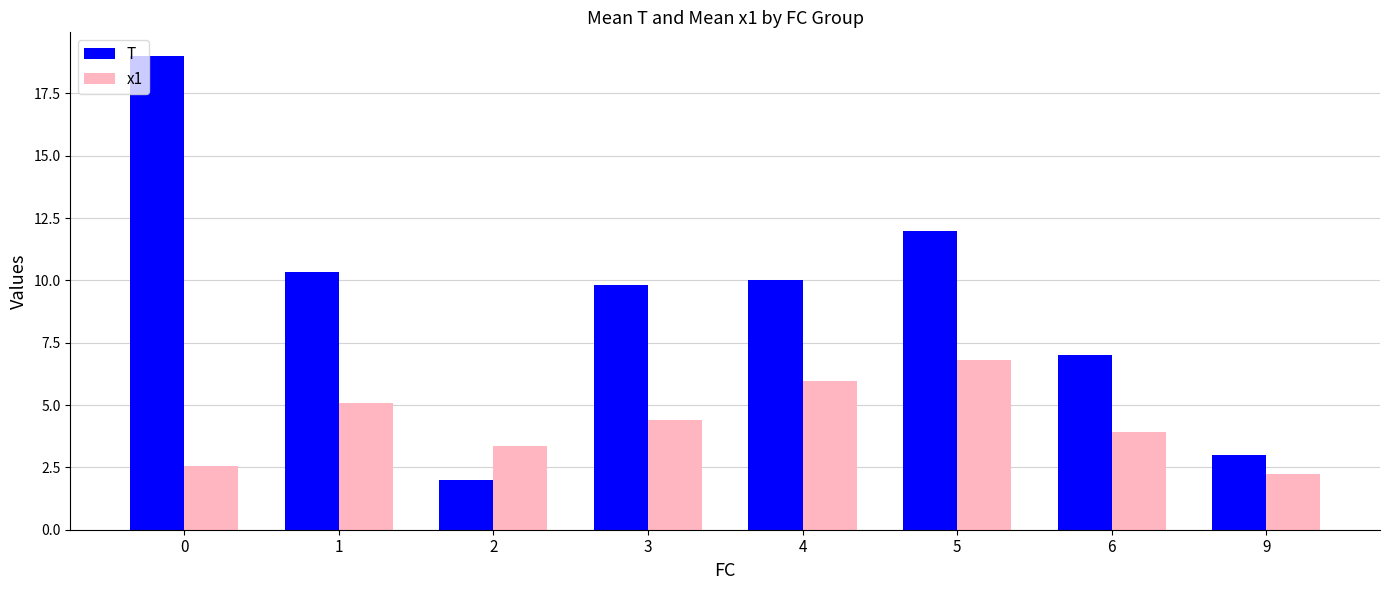

Reading left to right, list all the values displayed in this chart.

T: 0=19.0	1=10.3	2=2.0	3=9.8	4=10.0	5=12.0	6=7.0	9=3.0
x1: 0=2.6	1=5.1	2=3.3	3=4.4	4=5.9	5=6.8	6=3.9	9=2.2